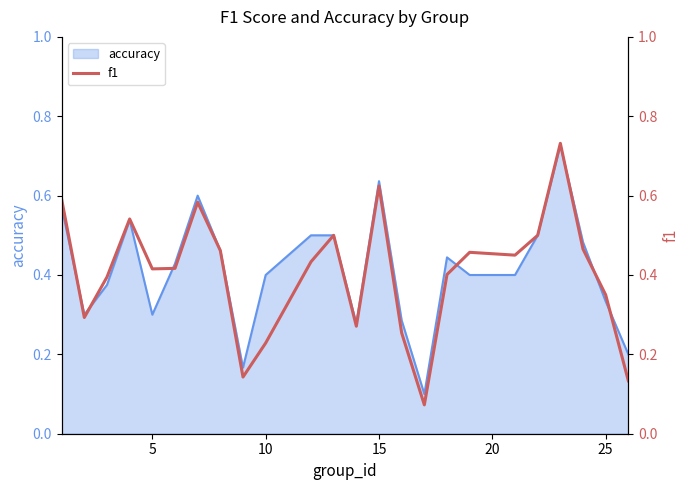

What is the greatest value displayed?

0.7